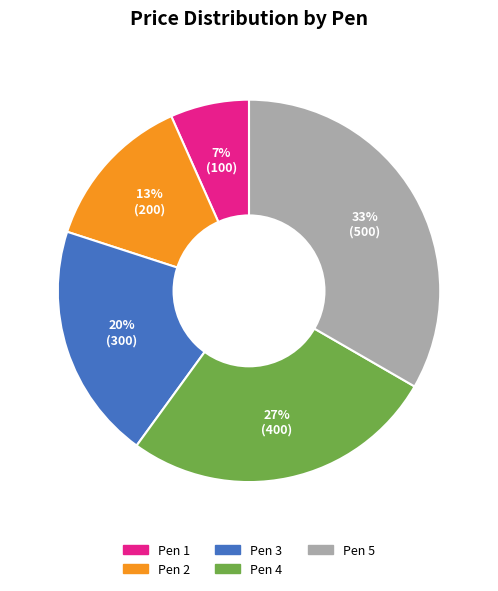

Rank the categories by value from highest to lowest.

Pen 5, Pen 4, Pen 3, Pen 2, Pen 1